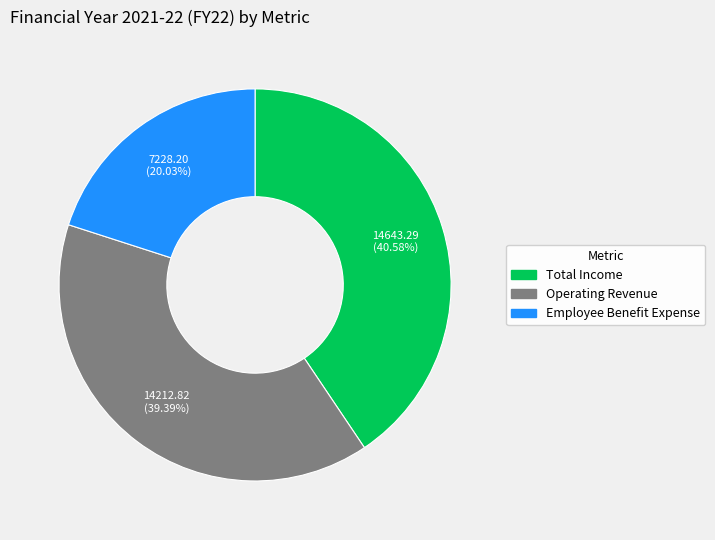

To the nearest percent, what portion does Operating Revenue represent?

39%